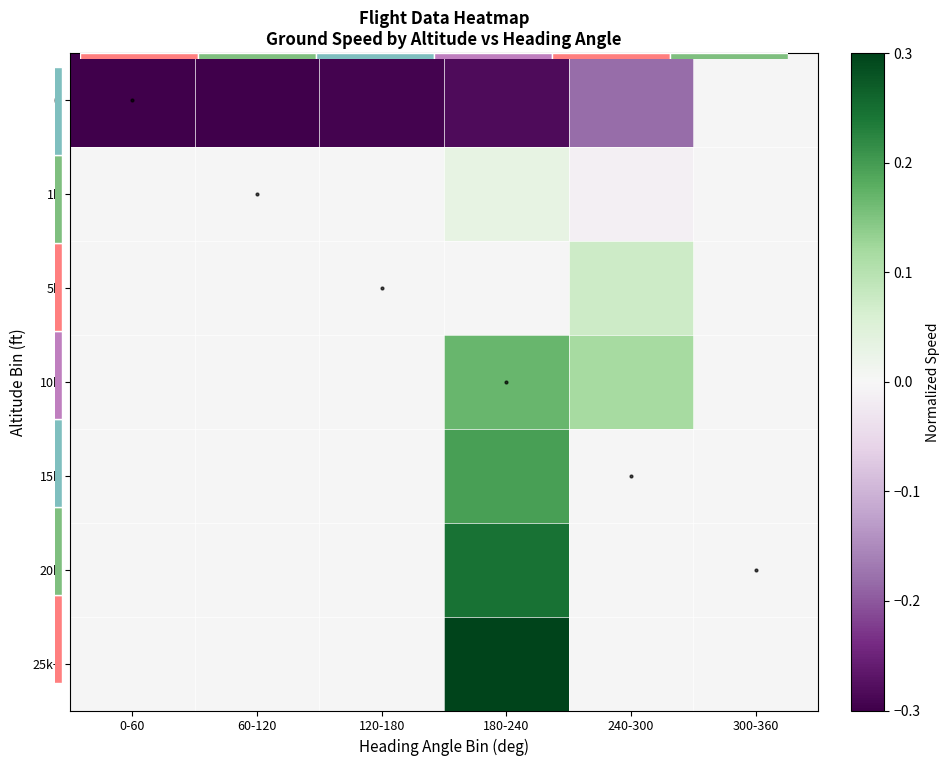

The value of 25k+ at 180-240 is 0.5. True or false?

False